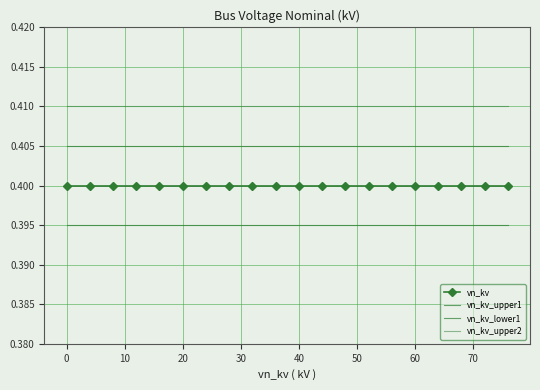

True or false: vn_kv_upper2 and vn_kv_upper1 intersect in this chart.

False